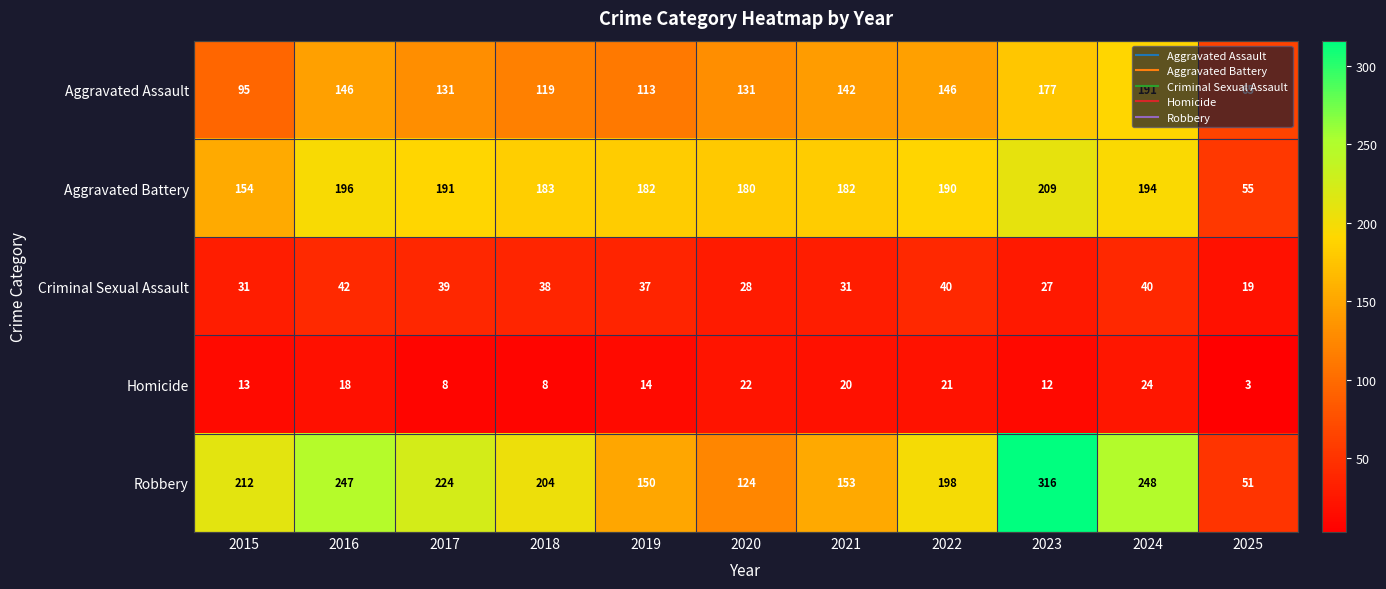

Between 2019 and 2020, which series saw the biggest shift?

Robbery